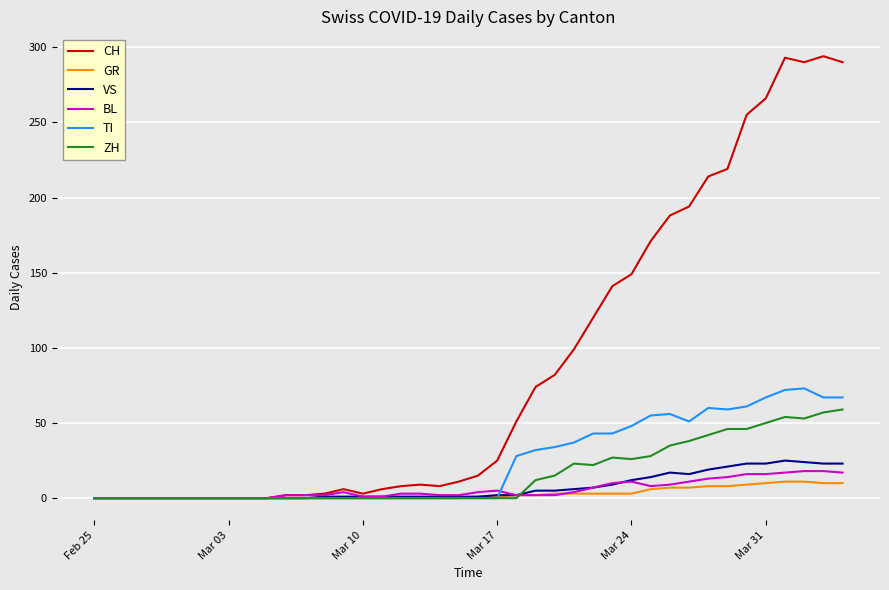

Which series has the widest spread of values?

CH